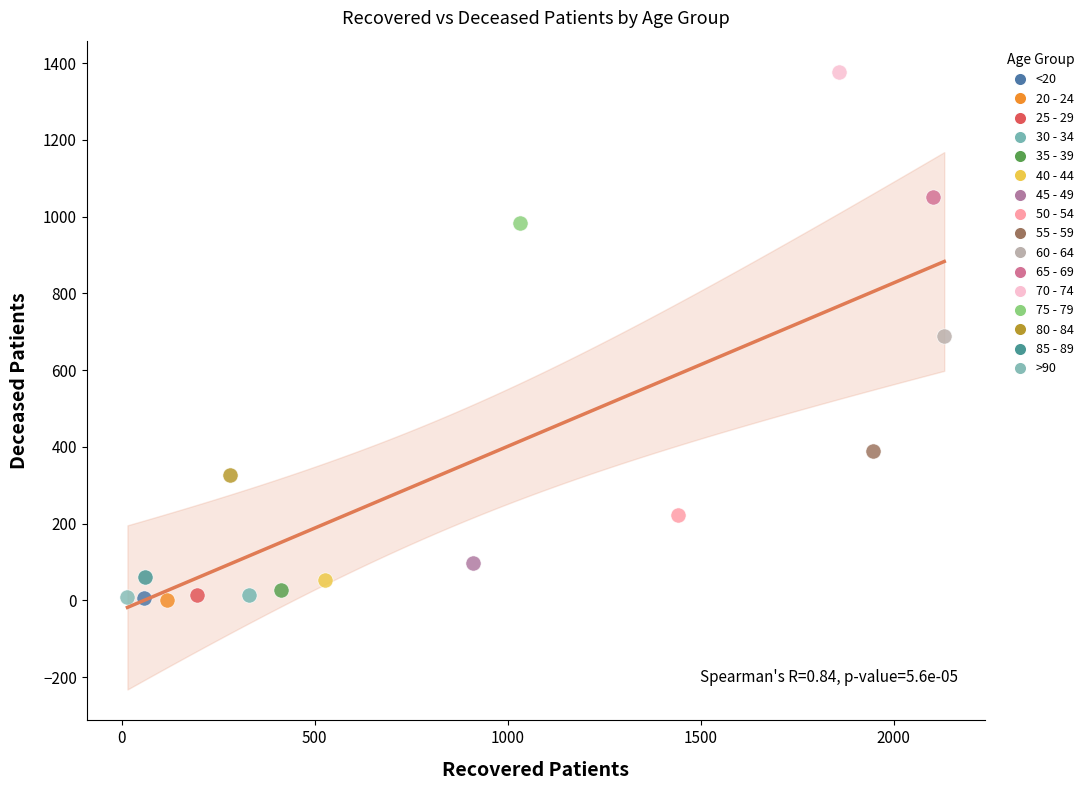

Which series contains the highest Y value?

70 - 74